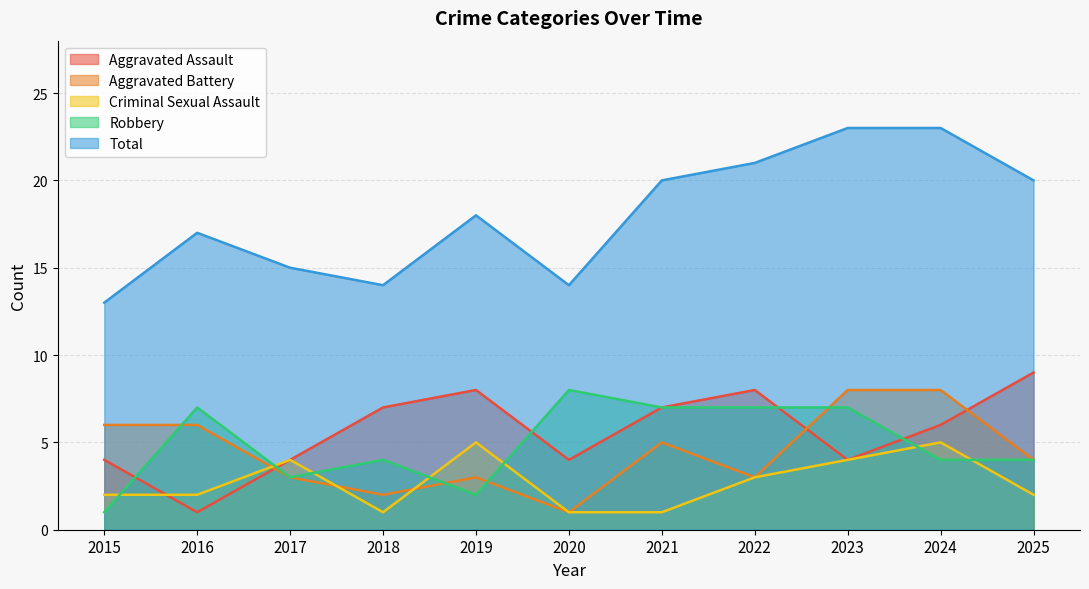

How many values in the Total series are below 18?

5